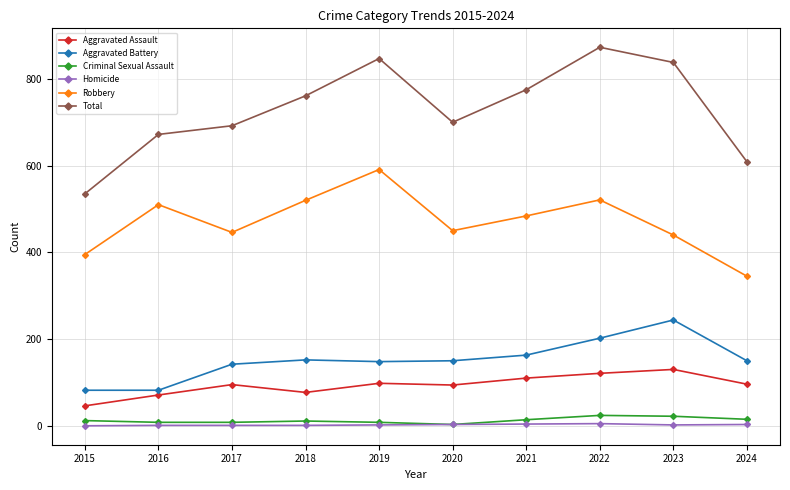

Is it true that Robbery equals 270 at 2016?

False